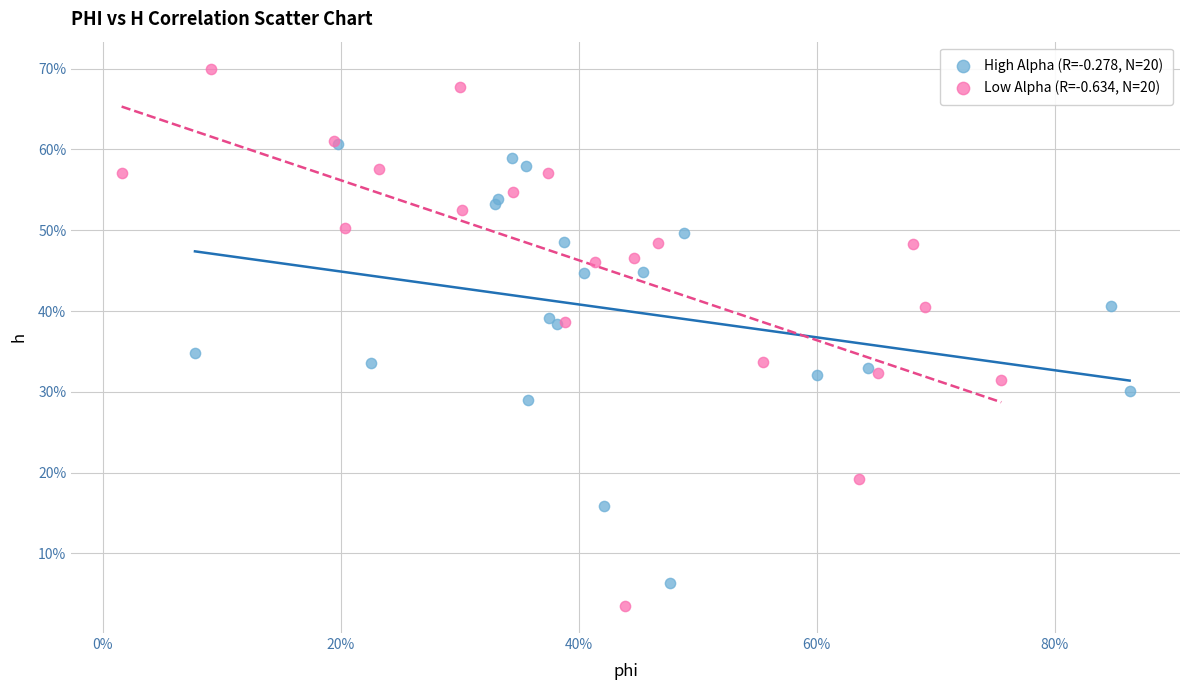

Which series contains the highest Y value?

Low Alpha (R=-0.634, N=20)